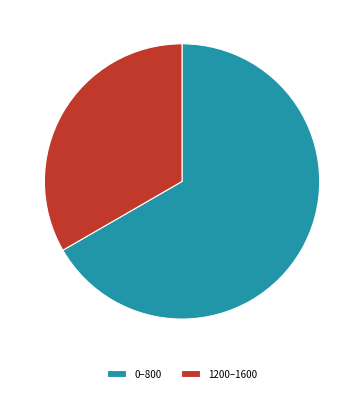

Is it true that 0–800 is 75% of the pie?

False